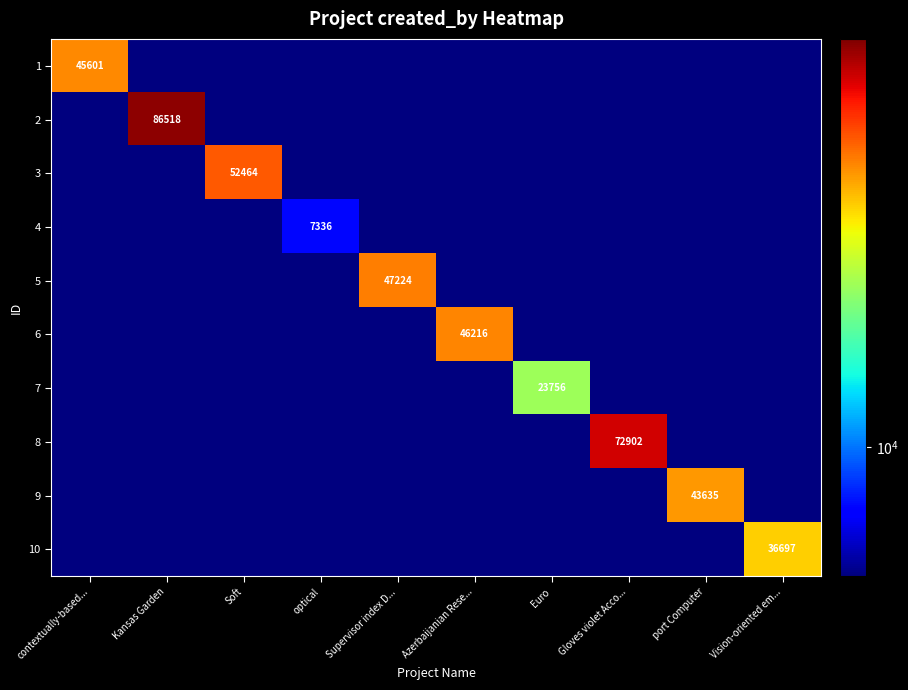

List the series in order of their peak value, lowest first.

4, 7, 10, 9, 1, 6, 5, 3, 8, 2